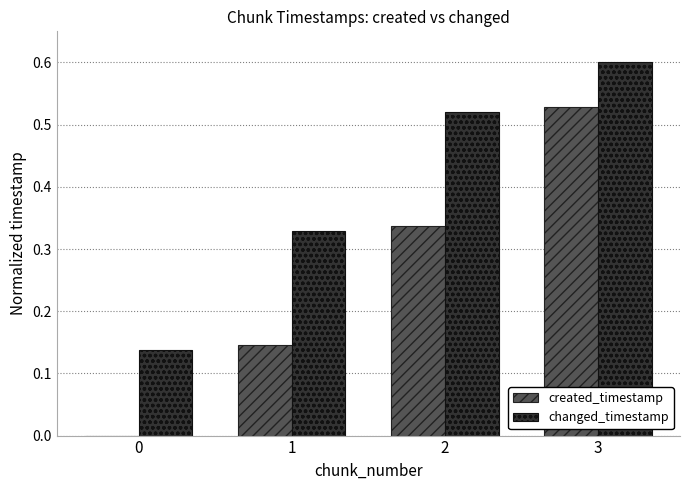

Between 0 and 2, which series saw the biggest shift?

changed_timestamp